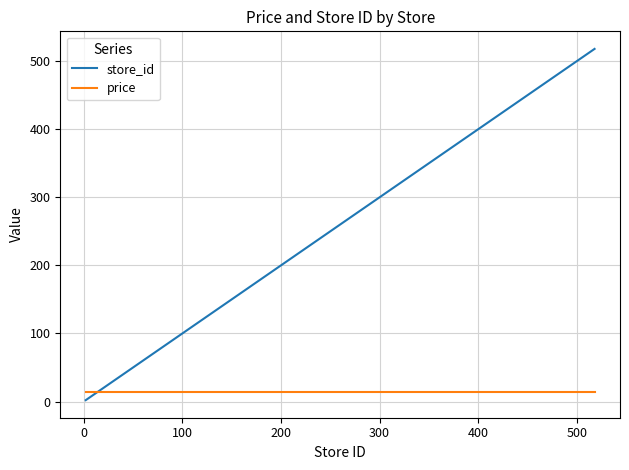

What is the sum of all price values?

236.3